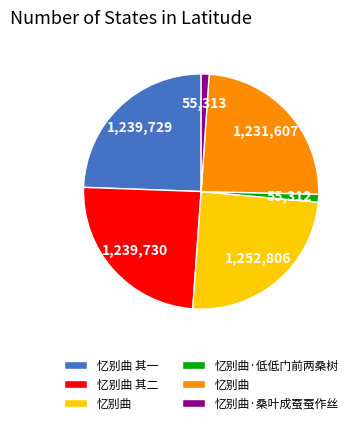

Does any single category account for the majority?

No